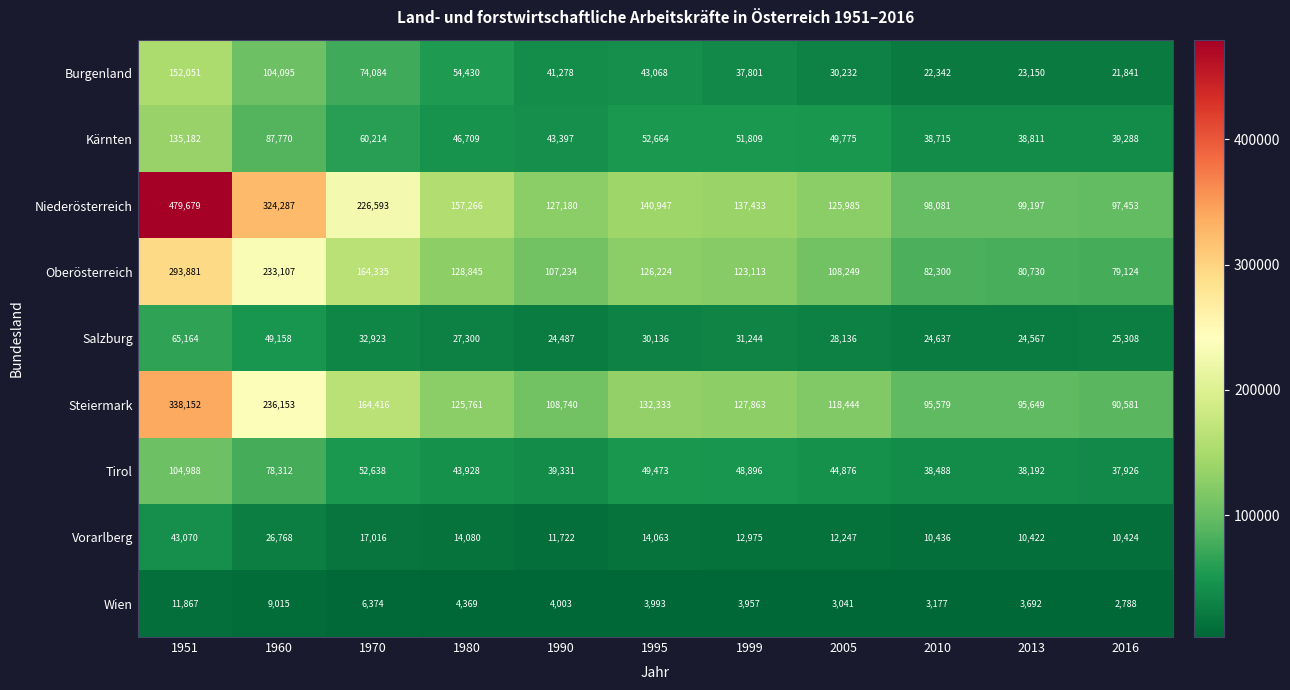

Which series has the largest range (max minus min)?

Niederösterreich